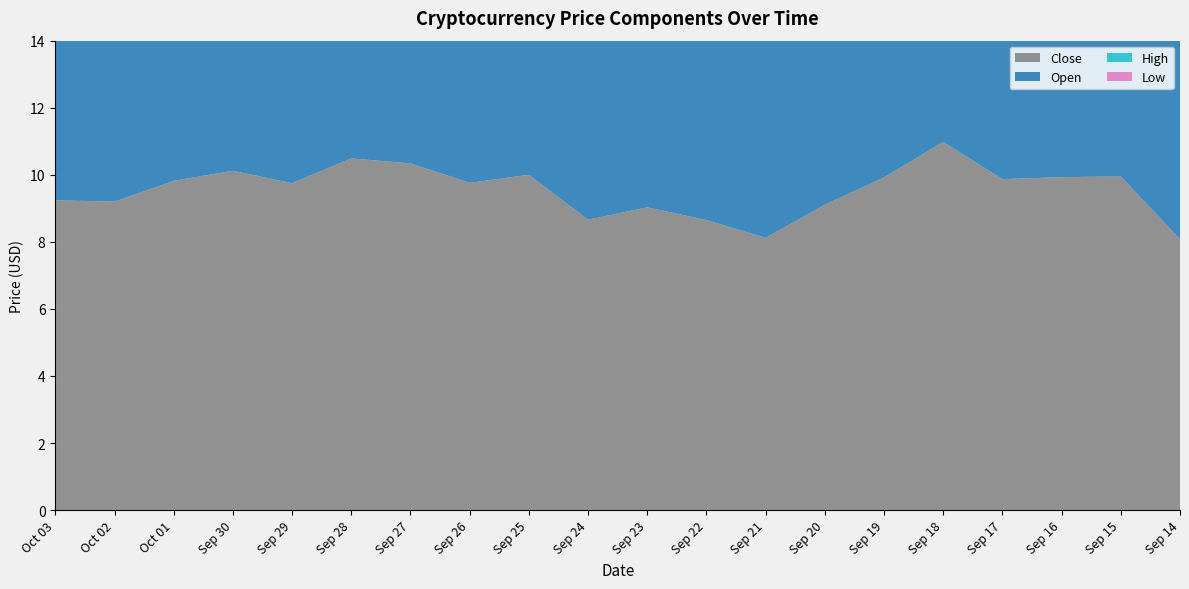

Reading right to left, list all the values displayed in this chart.

Close: 8.1	9.9	9.9	9.9	11.0	9.9	9.1	8.1	8.7	9.0	8.7	10.0	9.8	10.3	10.5	9.8	10.1	9.8	9.2	9.2
Open: 10.6	8.1	10.0	9.9	9.9	11.0	9.9	9.1	8.1	8.7	9.0	8.7	10.0	9.8	10.3	10.5	9.7	10.1	9.8	9.2
High: 11.1	10.4	10.7	10.3	11.3	11.0	9.9	9.4	9.0	9.4	9.1	10.4	10.3	10.5	11.5	10.6	10.3	10.2	10.0	9.3
Low: 7.7	6.6	9.3	9.0	9.9	9.7	9.1	7.8	7.9	8.4	8.5	8.6	9.7	9.8	10.1	9.2	9.7	9.6	9.1	8.5